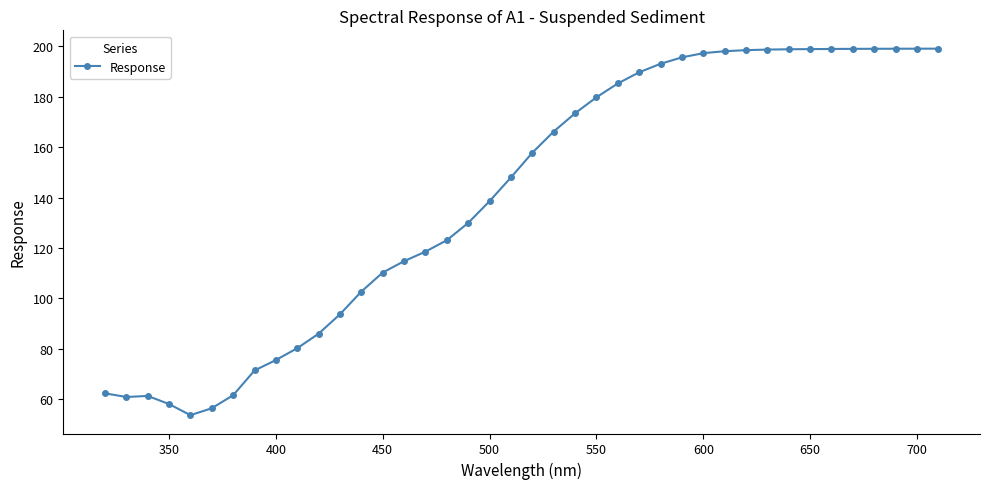

What is the sum of all values?

5631.5